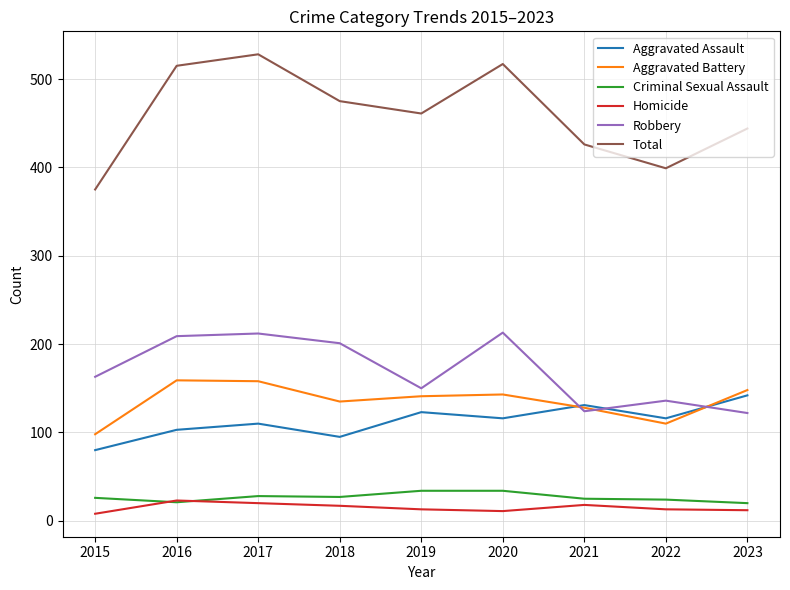

Does the chart display data point markers on the line(s)?

No